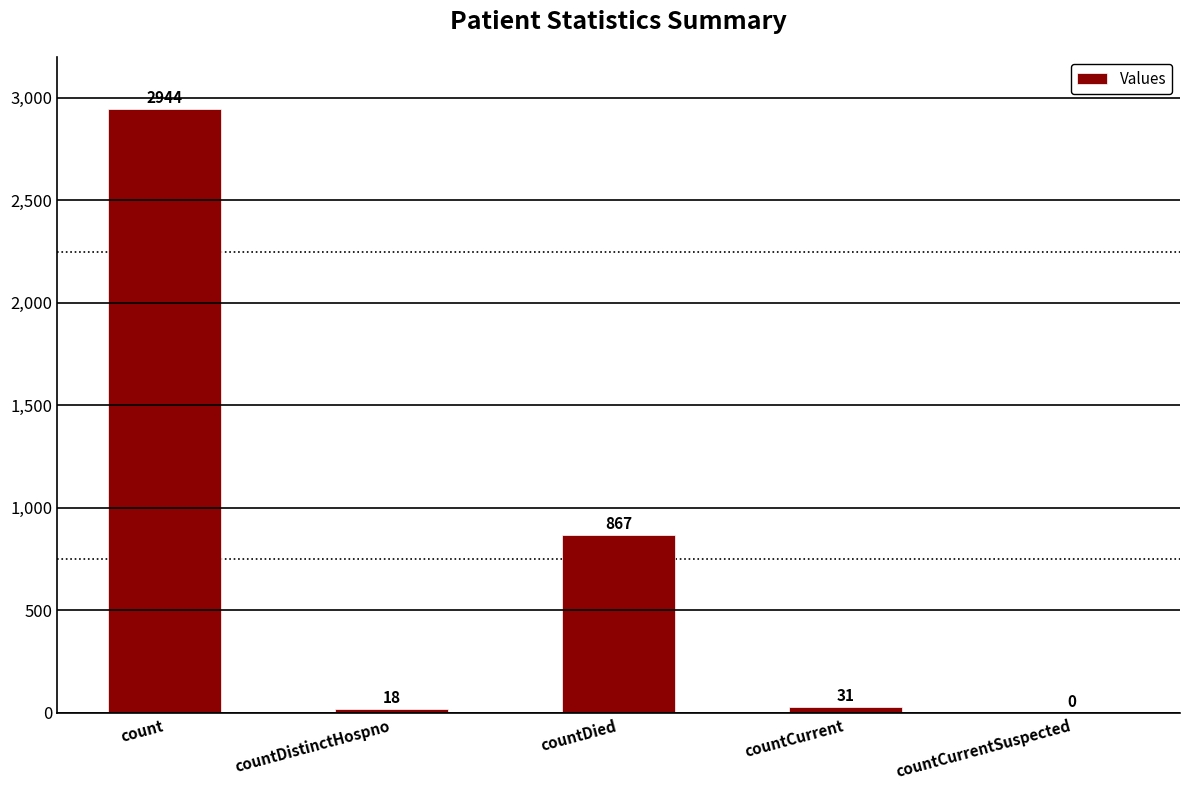

At which category does the chart reach its peak across all series?

count